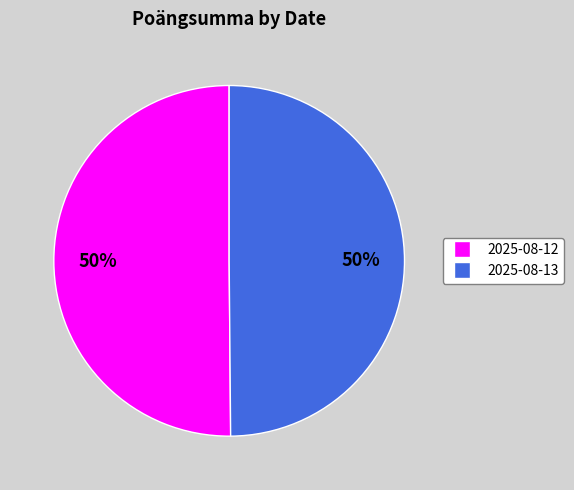

How many slices are in this pie chart?

2